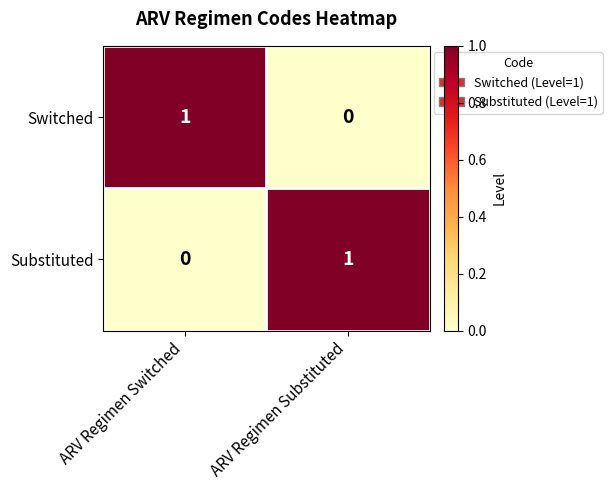

Where is Substituted nearest to the value 0?

ARV Regimen Switched